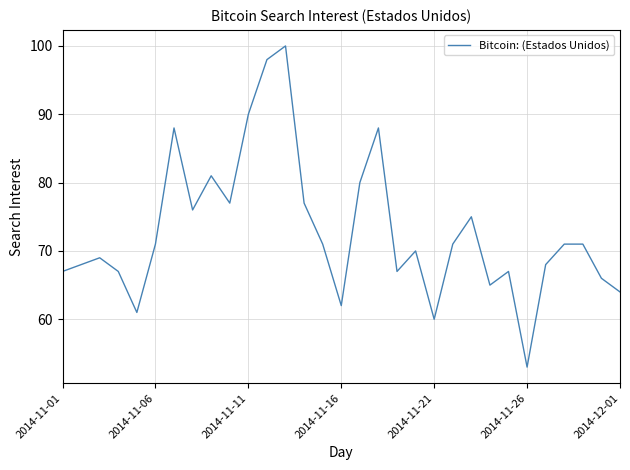

What is the maximum value shown in the chart?

100